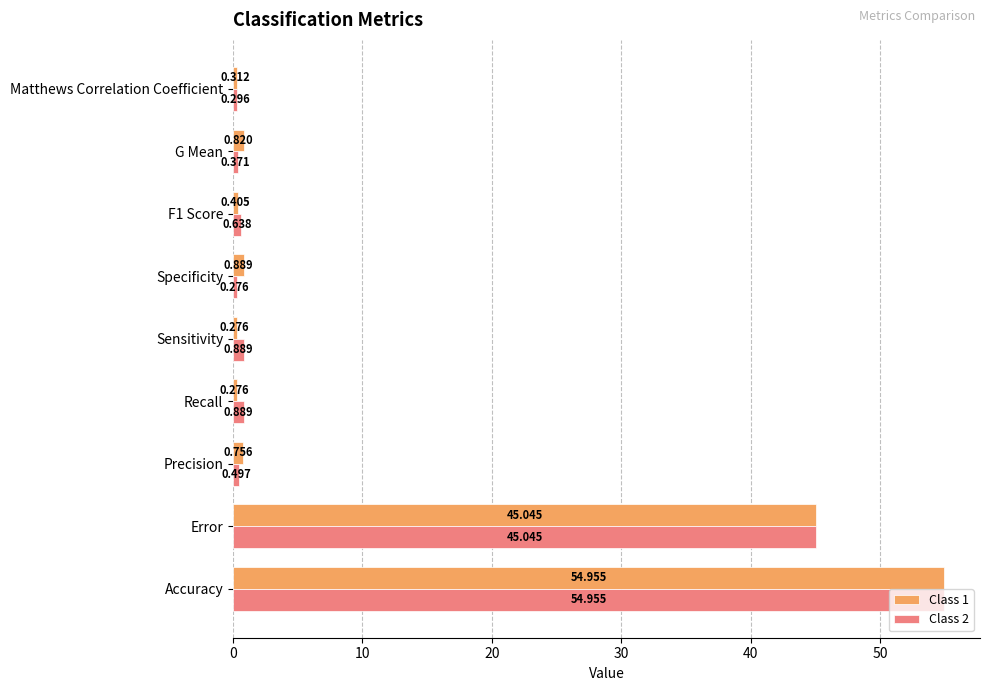

What are all the series names shown in the legend?

Class 1, Class 2